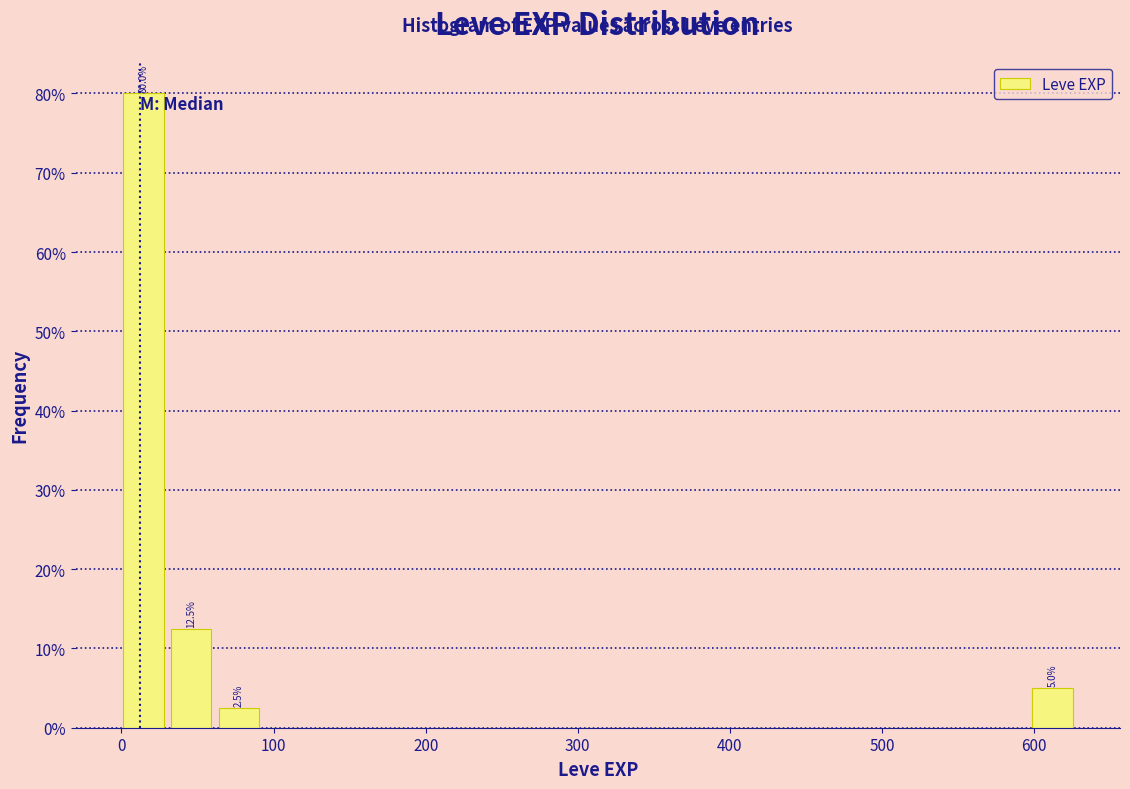

Read against the x-axis, roughly where is the centre of the tallest bar?

10